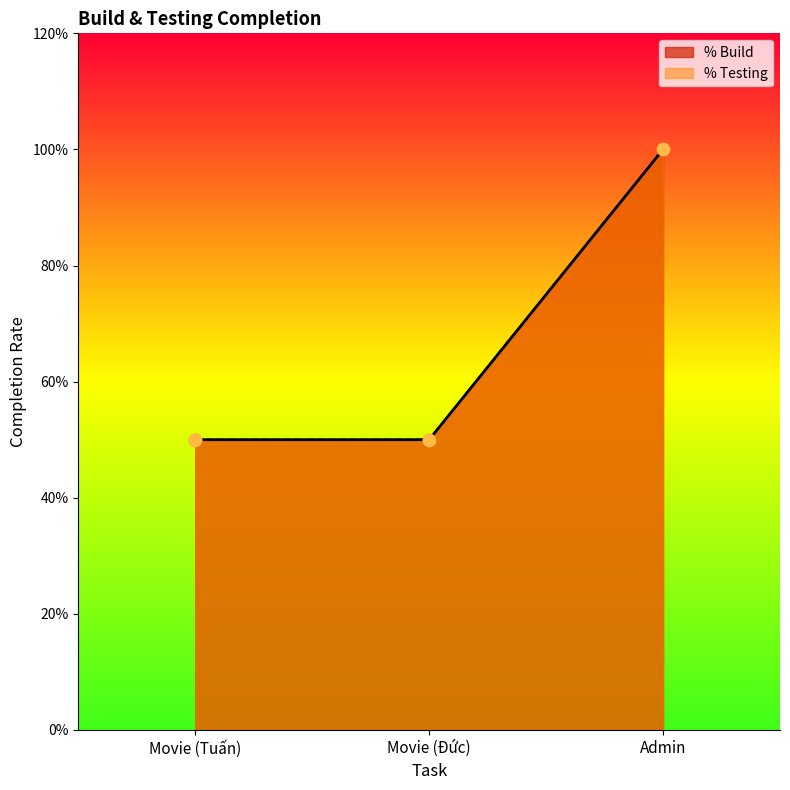

At how many categories does at least one series exceed 0?

3